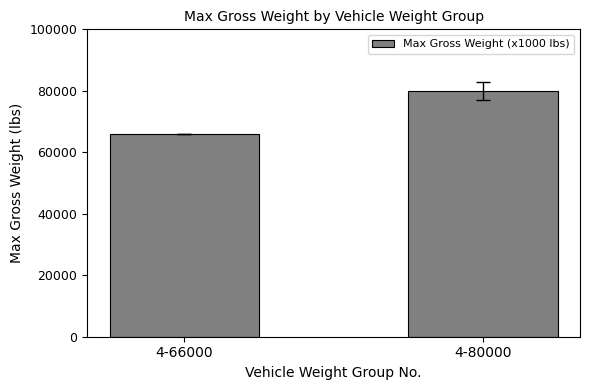

What is the greatest value displayed?

80000